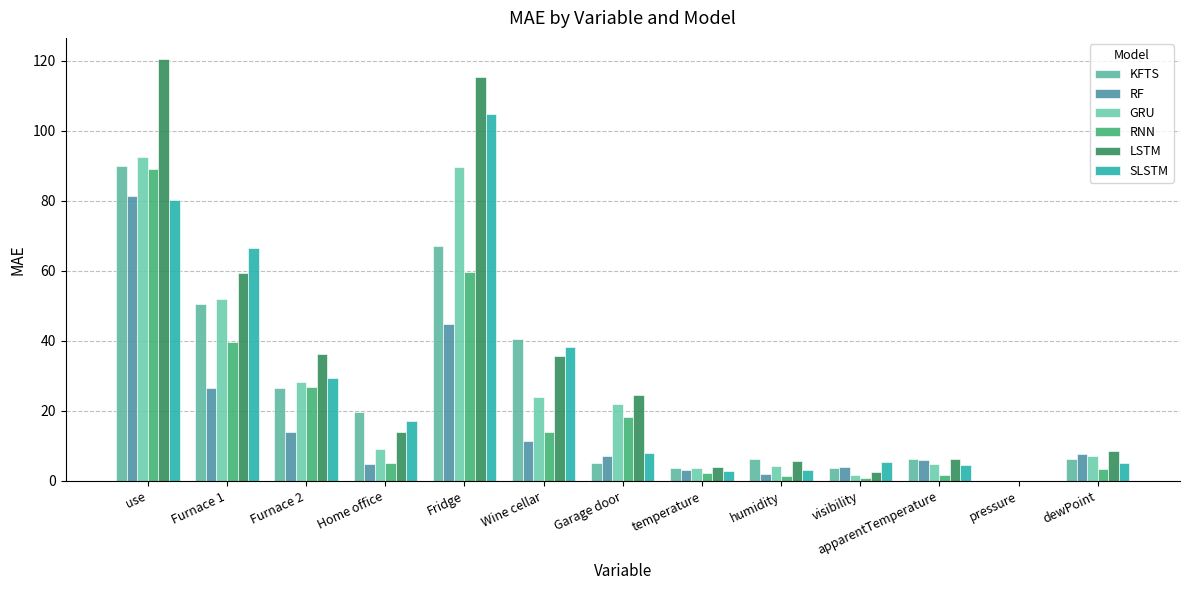

Which label corresponds to the largest value in the chart?

use